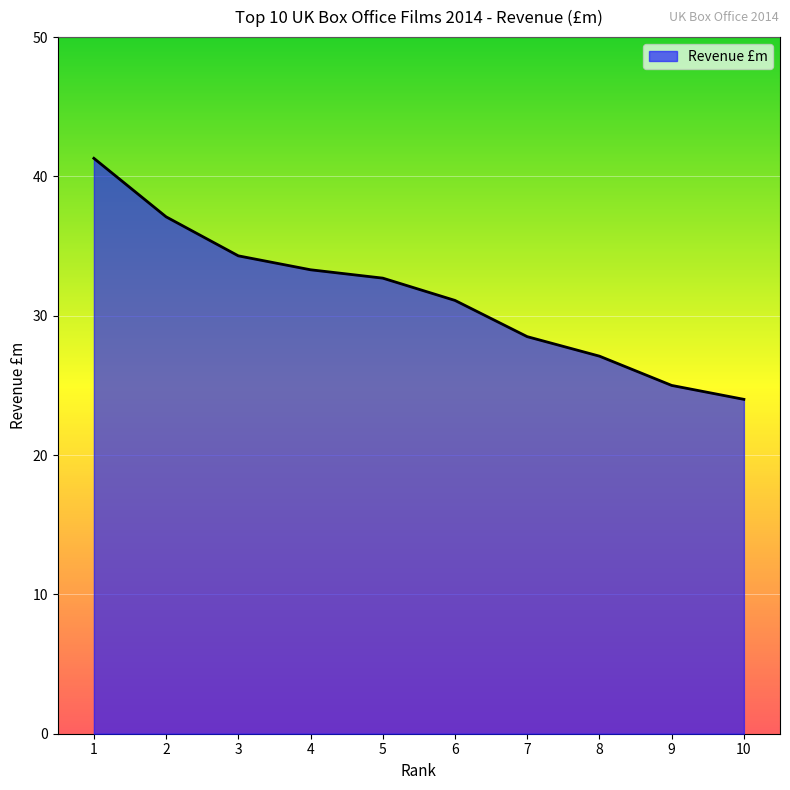

At which label does the data first exceed 32?

1